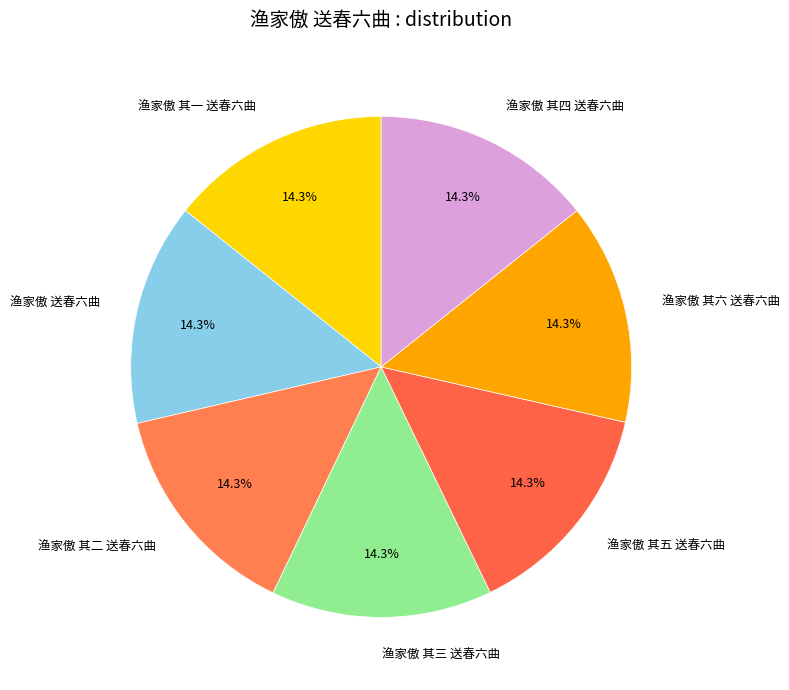

Is the sum of 渔家傲 送春六曲 and 渔家傲 其一 送春六曲 greater than half?

No